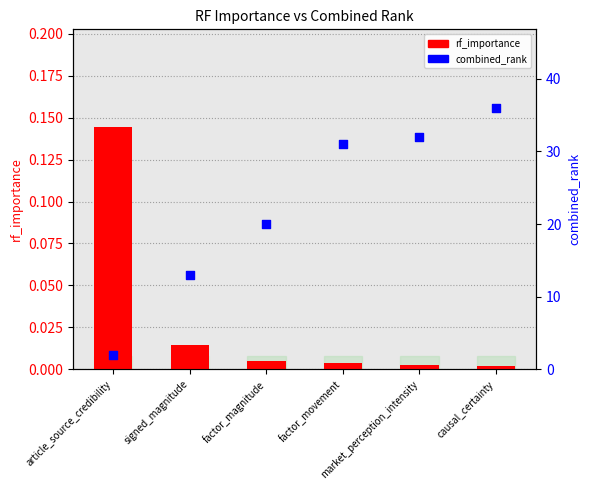

Which series has the largest total across all categories?

combined_rank